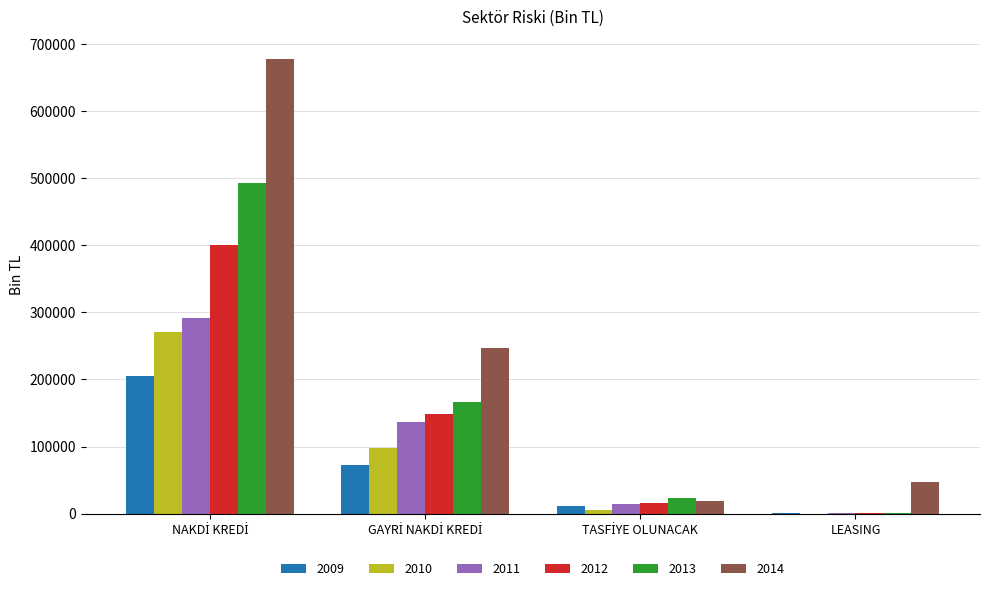

How many groups of bars are there?

4